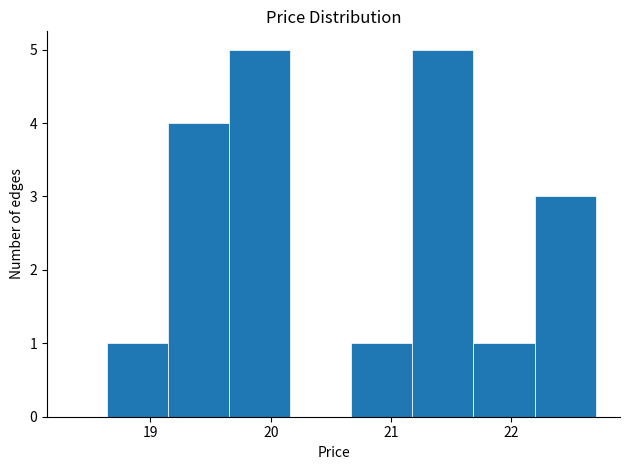

What is the height of the bar covering 20.7 to 21.2 on the x-axis? Neither the bar edges nor the heights are printed on the chart, so give them approximately, as read against the axes.

1